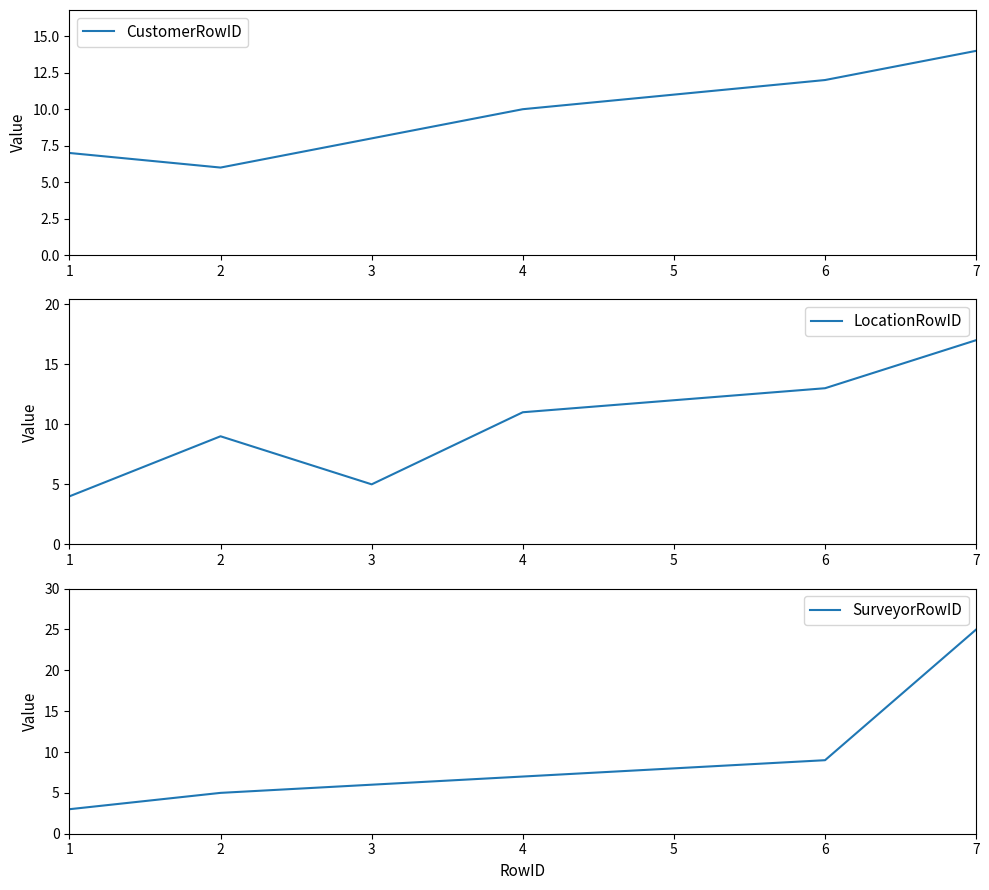

Between 3 and 6, which series saw the biggest shift?

LocationRowID